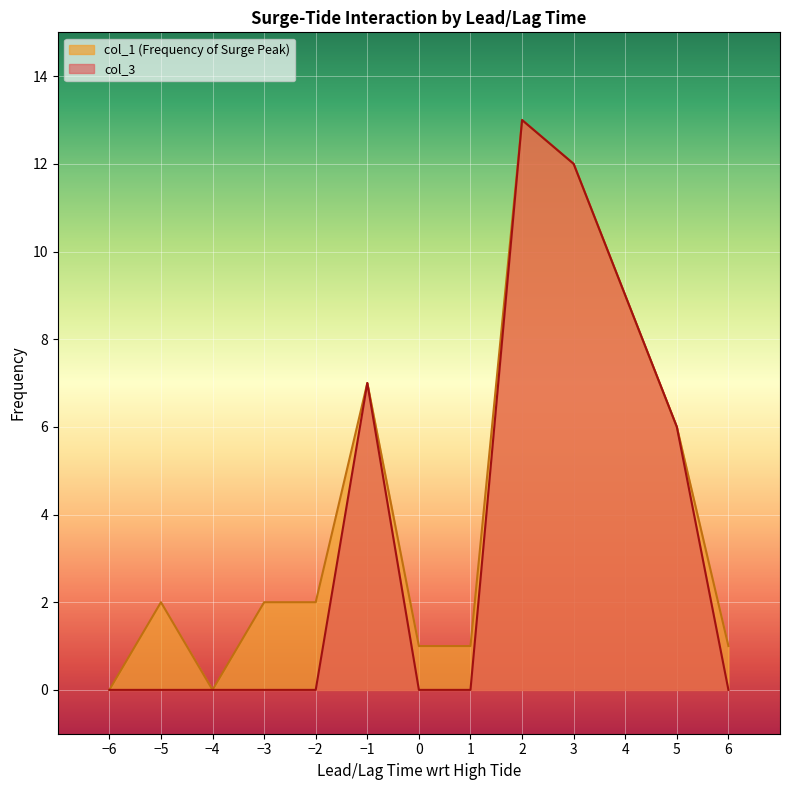

True or false: col_3 has a value of 13 at 2.

True